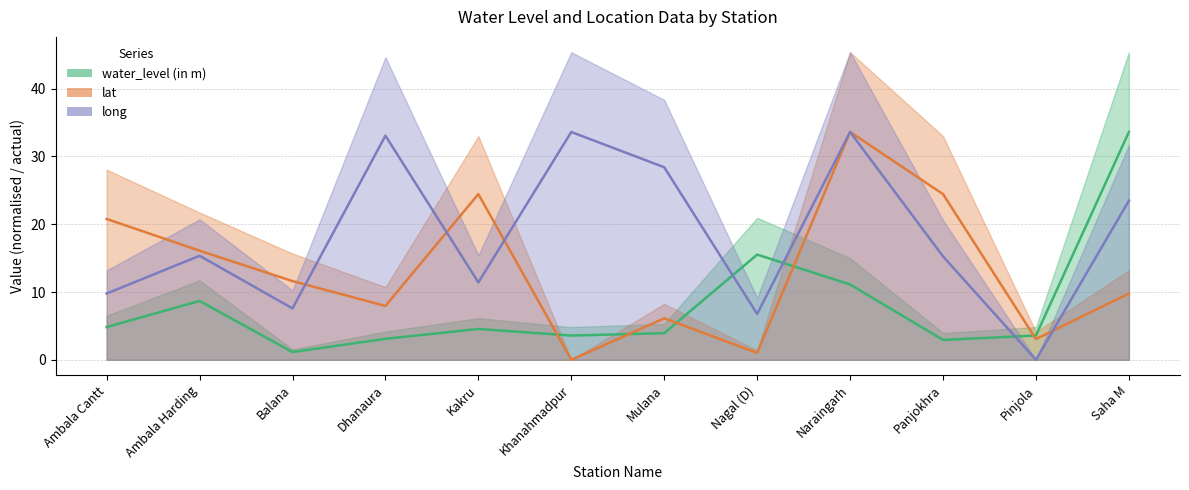

Which has a higher value, Ambala Cantt or Nagal (D)?

Nagal (D)